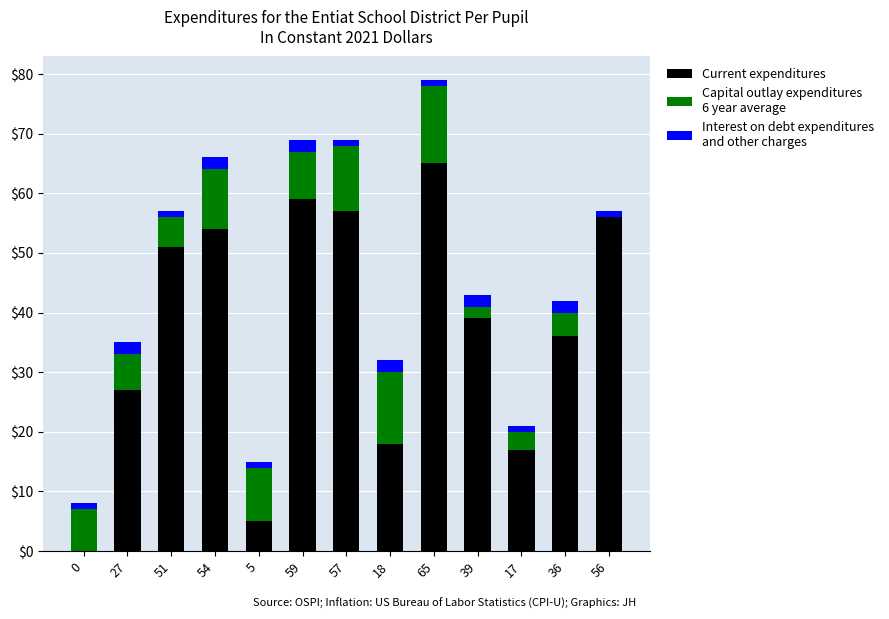

At which category is the sum across all series the highest?

65